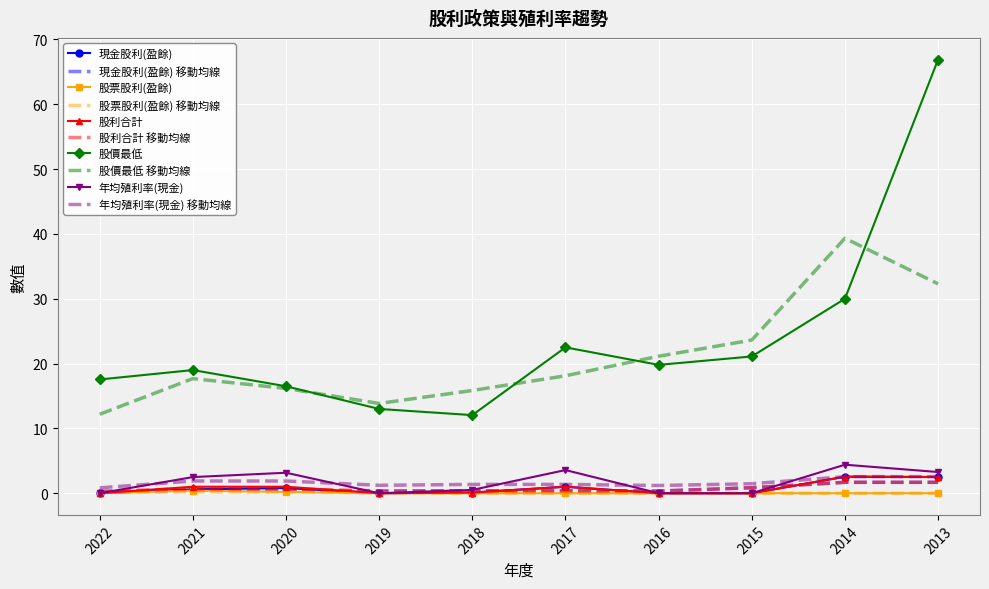

What is the sum of all 股票股利(盈餘) values?

0.6